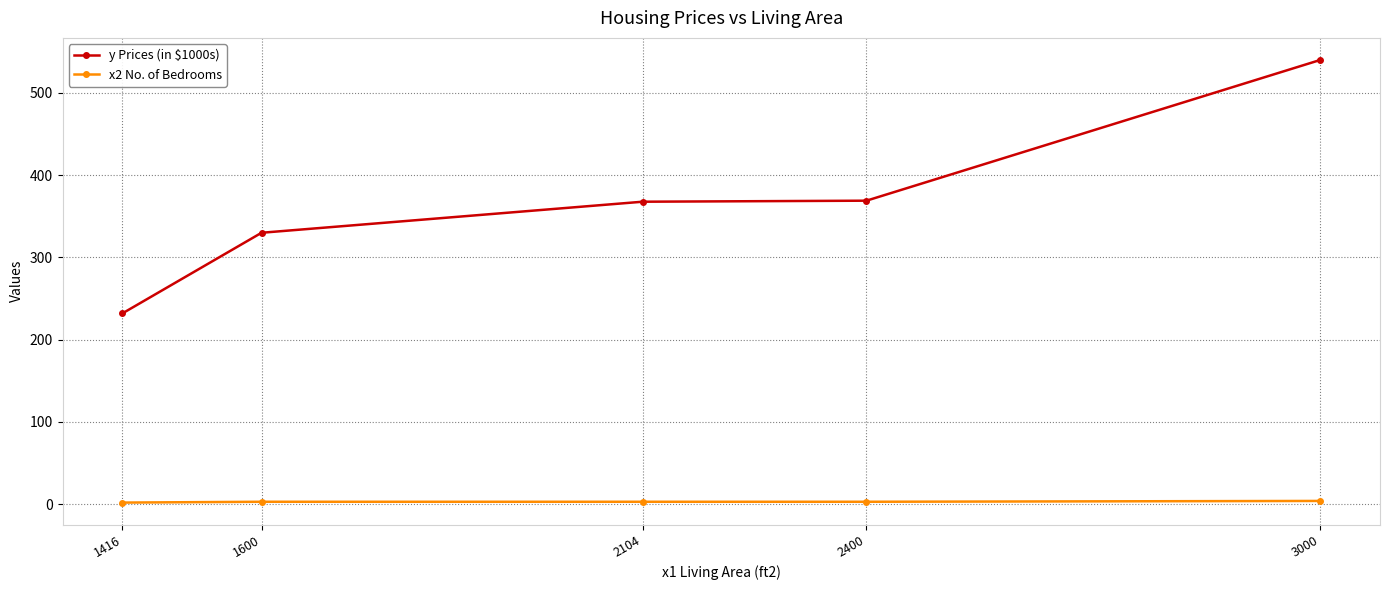

Is it true that y Prices (in $1000s) equals 251.4 at 3000?

False